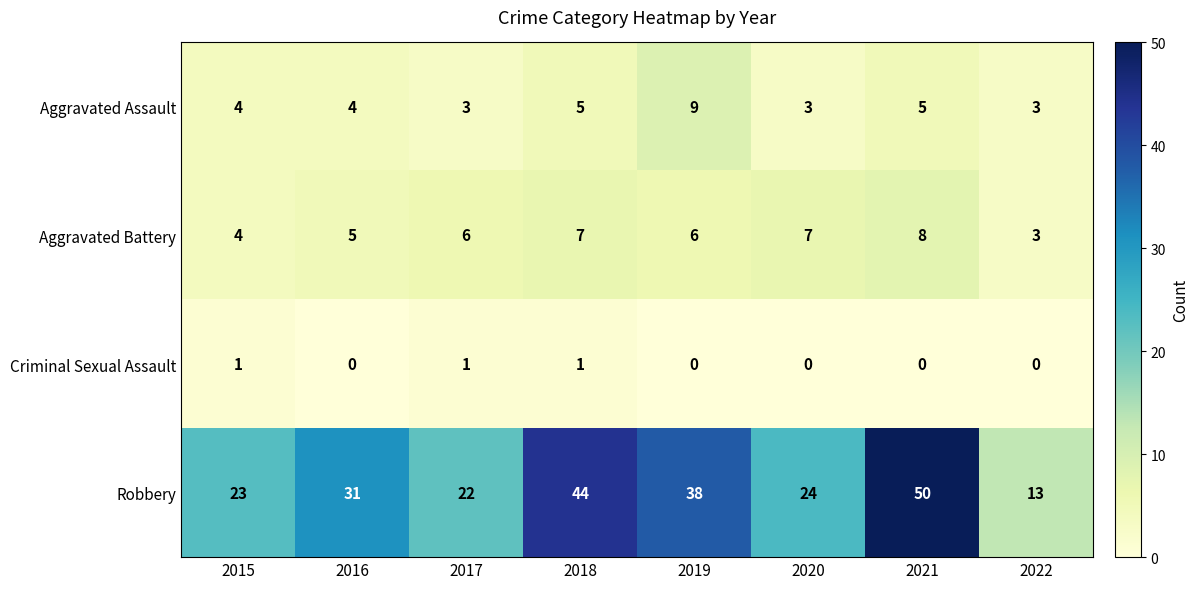

Which series has the largest range (max minus min)?

Robbery